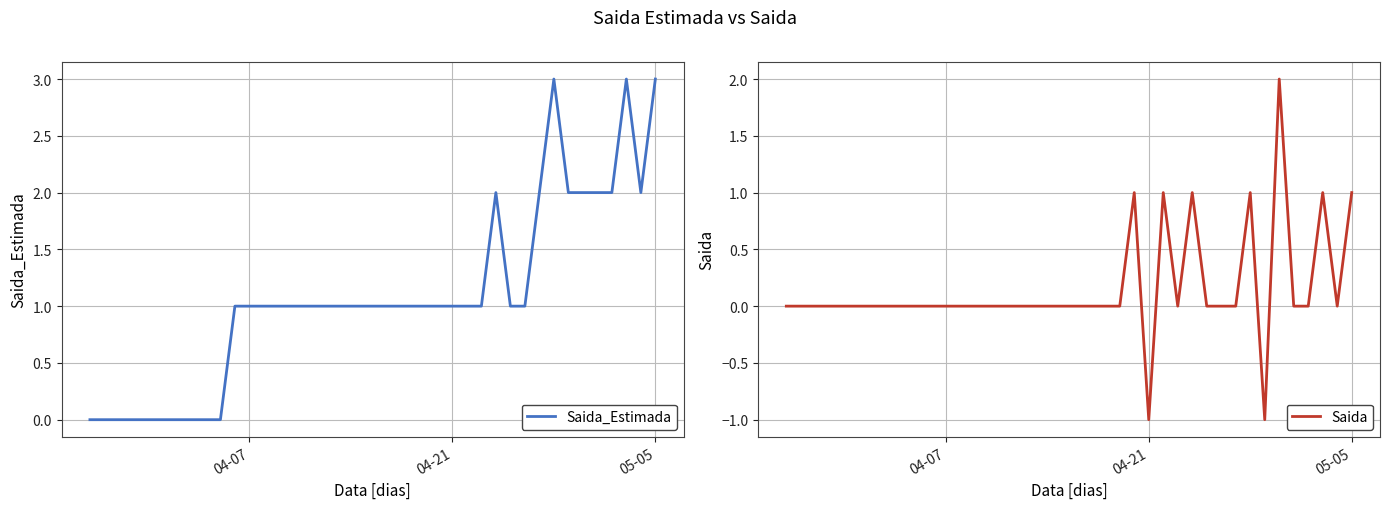

What is the minimum value for Saida?

-1